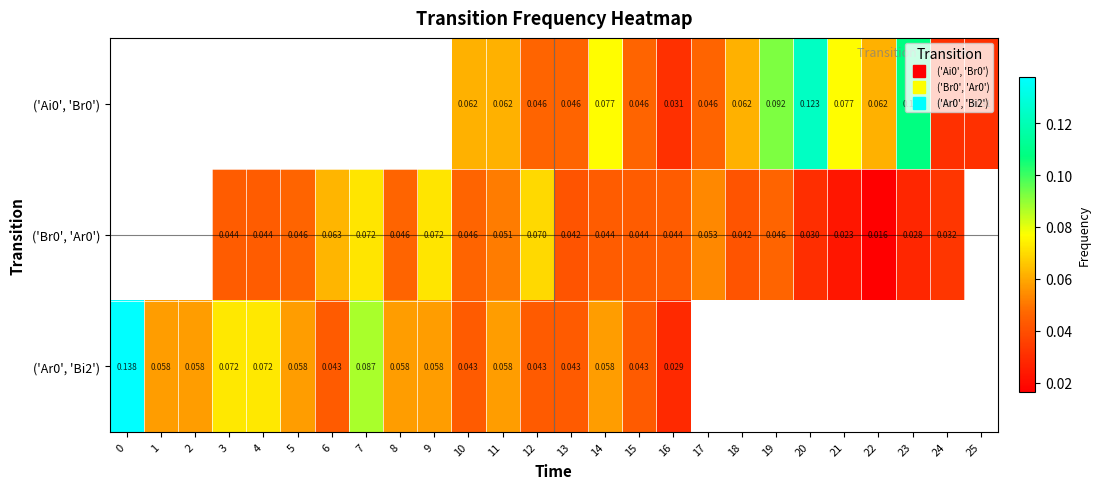

What is the sum of the row_0 values at 19 and 10?

0.2